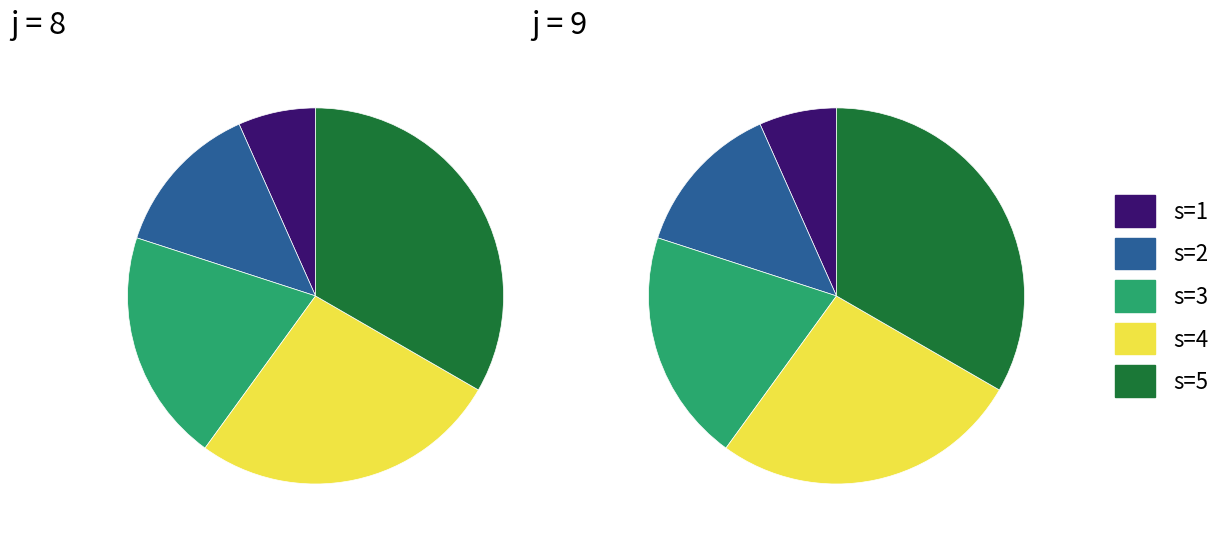

To the nearest percent, what percentage of the pie is s=1?

7%